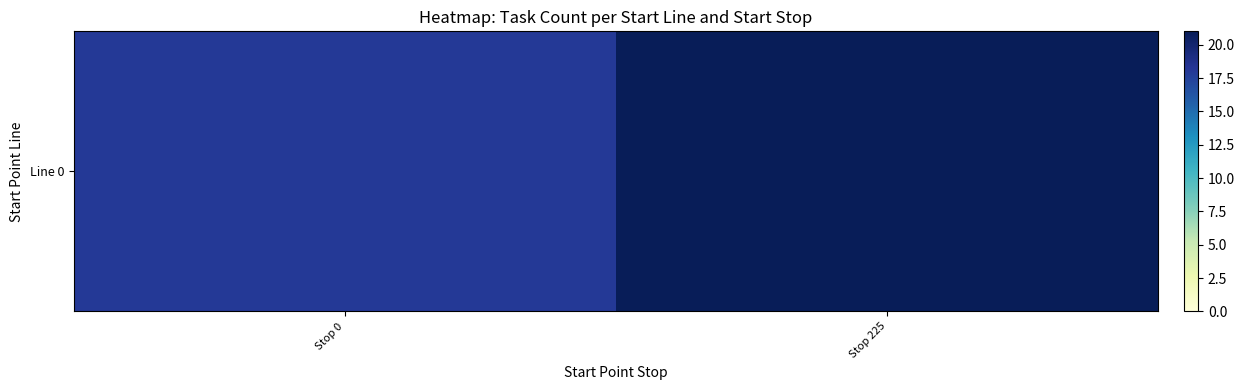

Which category has the lowest value across all series?

Stop 0